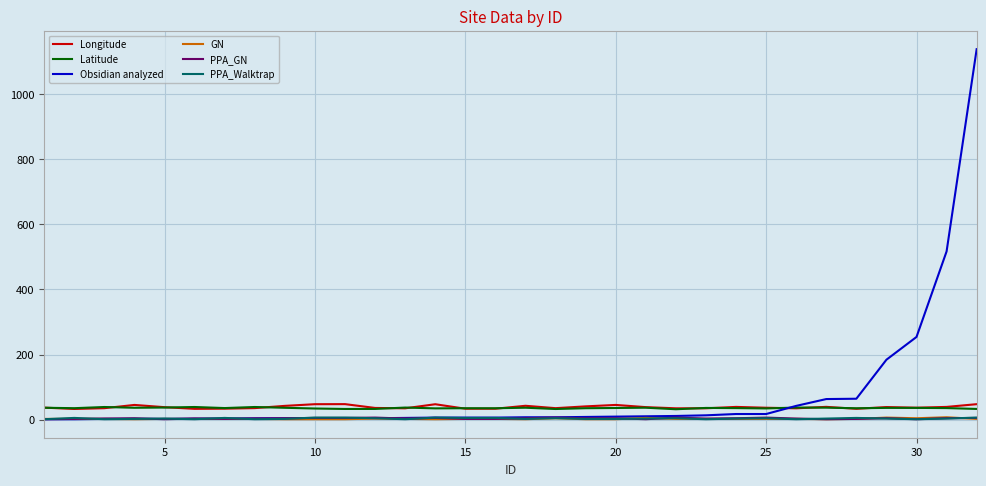

True or false: Latitude and GN cross at least once.

False